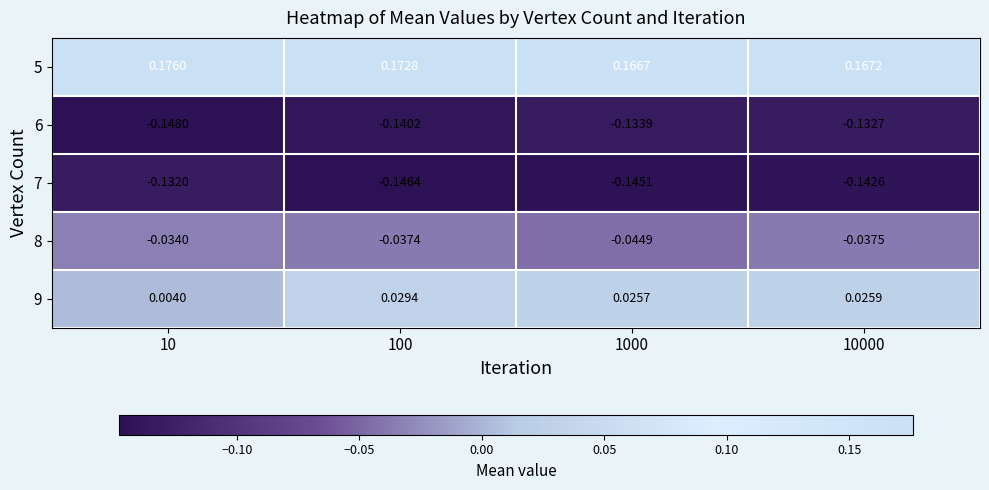

Is the value of 5 at 10000 greater than the value of 8 at 100?

Yes